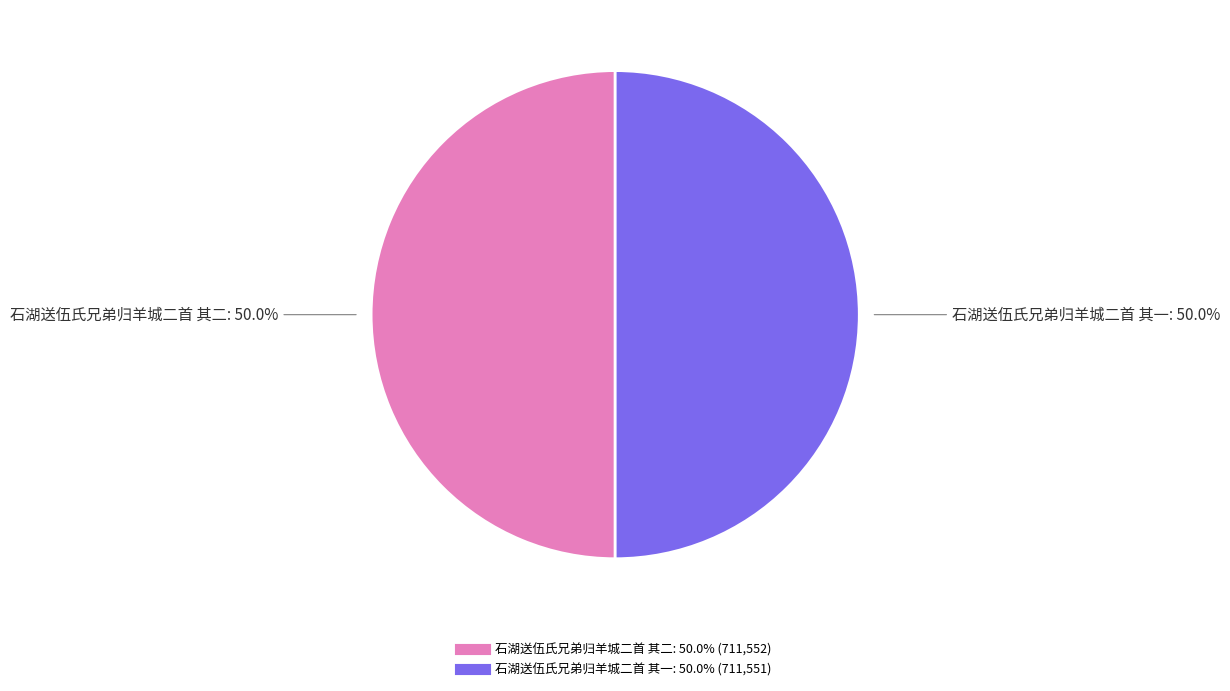

Count the number of slices in the pie.

2